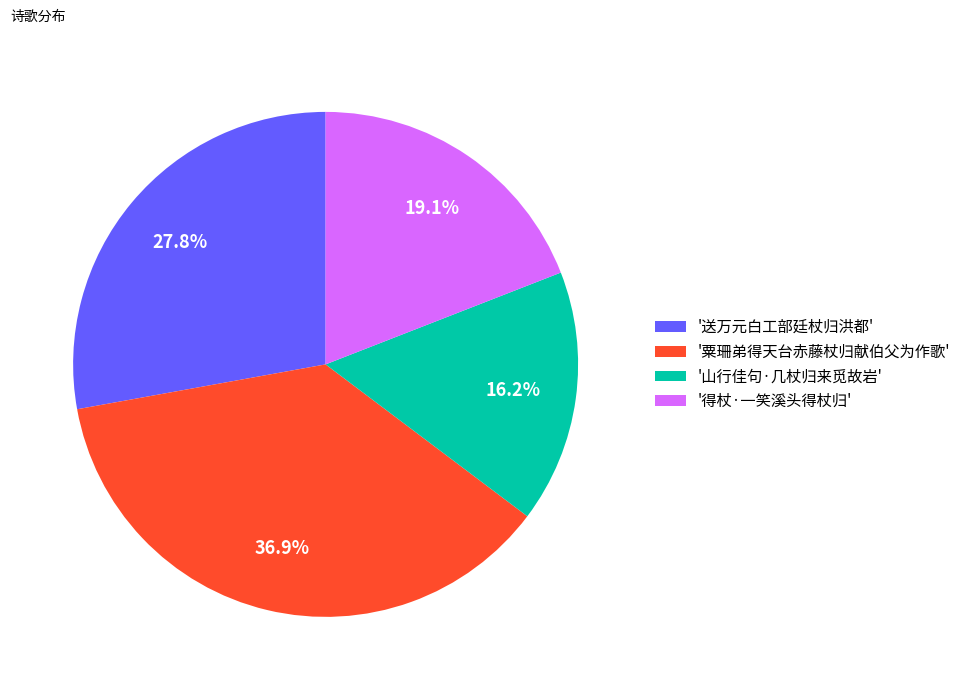

Between '山行佳句·几杖归来觅故岩' and '得杖·一笑溪头得杖归', which is larger?

'得杖·一笑溪头得杖归'